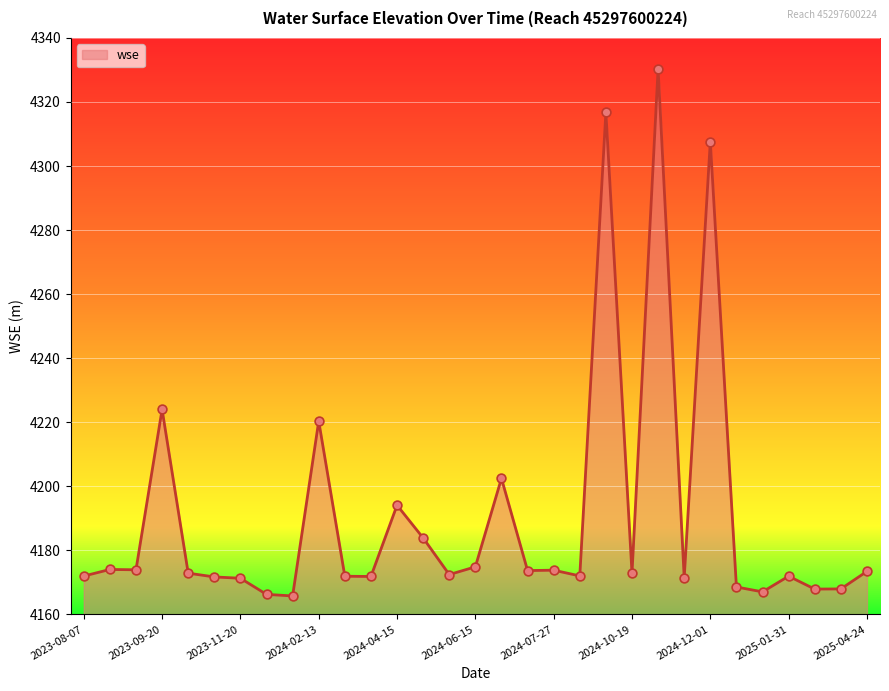

What is the greatest value displayed?

4330.3